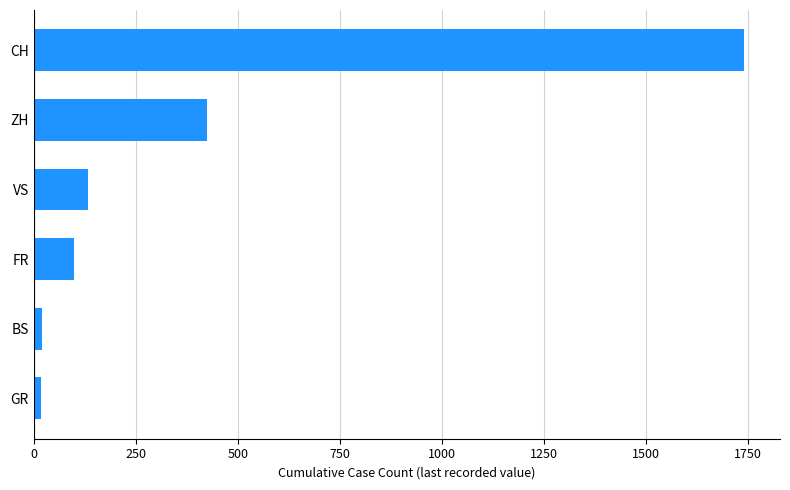

Is it true that the value at ZH is 729?

False